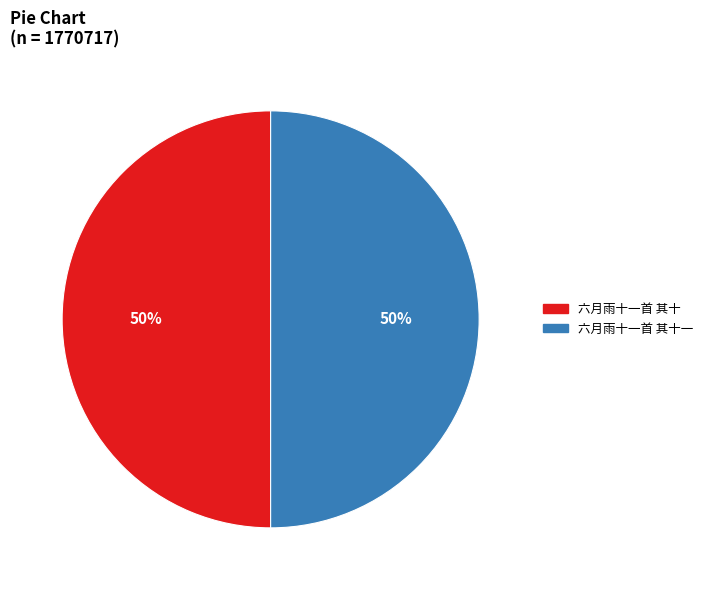

How many segments does this pie chart have?

2